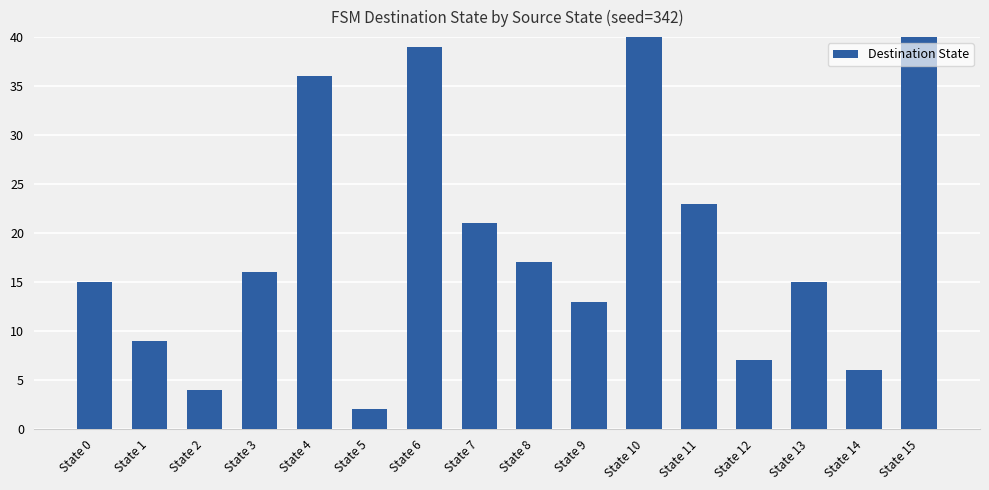

At which label is the value closest to 30?

State 4